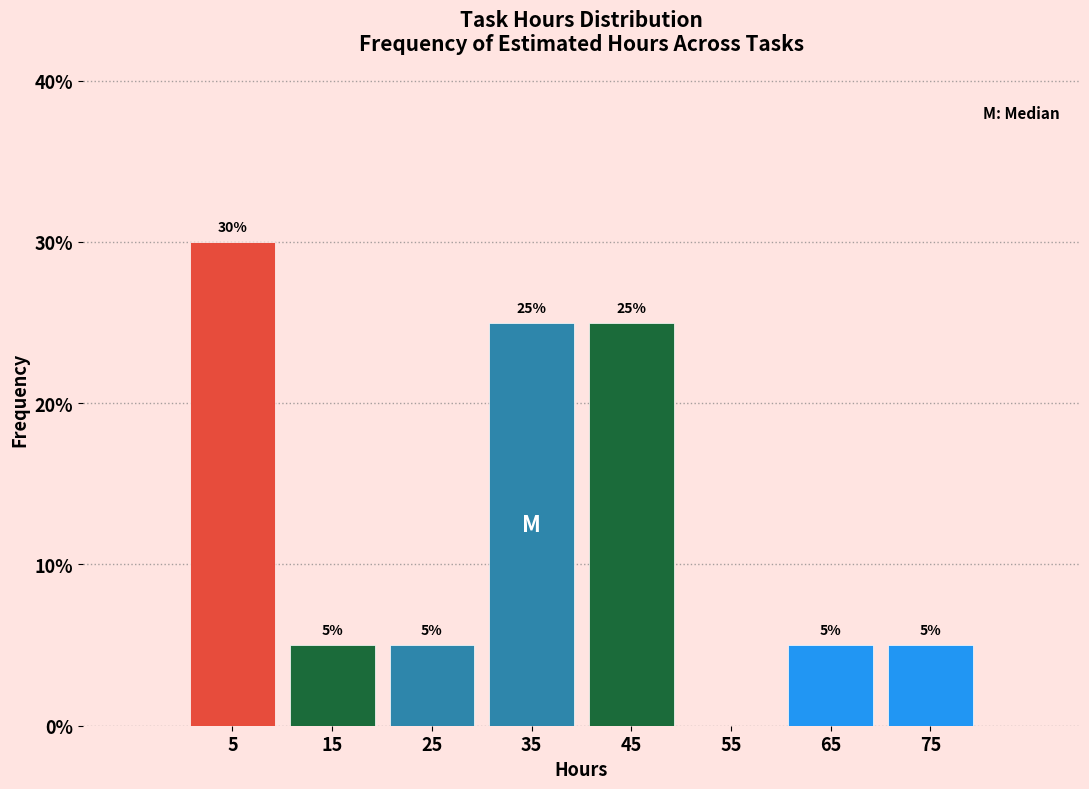

Which range on the x-axis has the tallest bar?

0 to 10